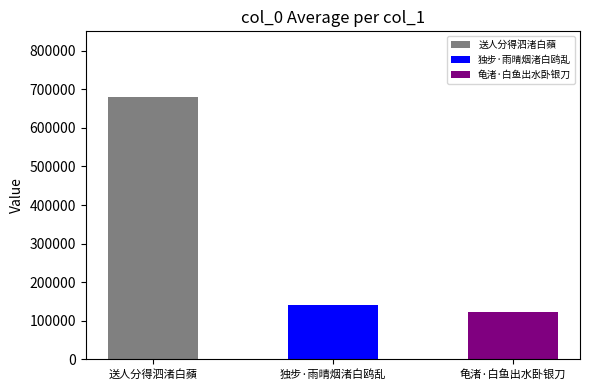

What position from the left is 龟渚·白鱼出水卧银刀?

3